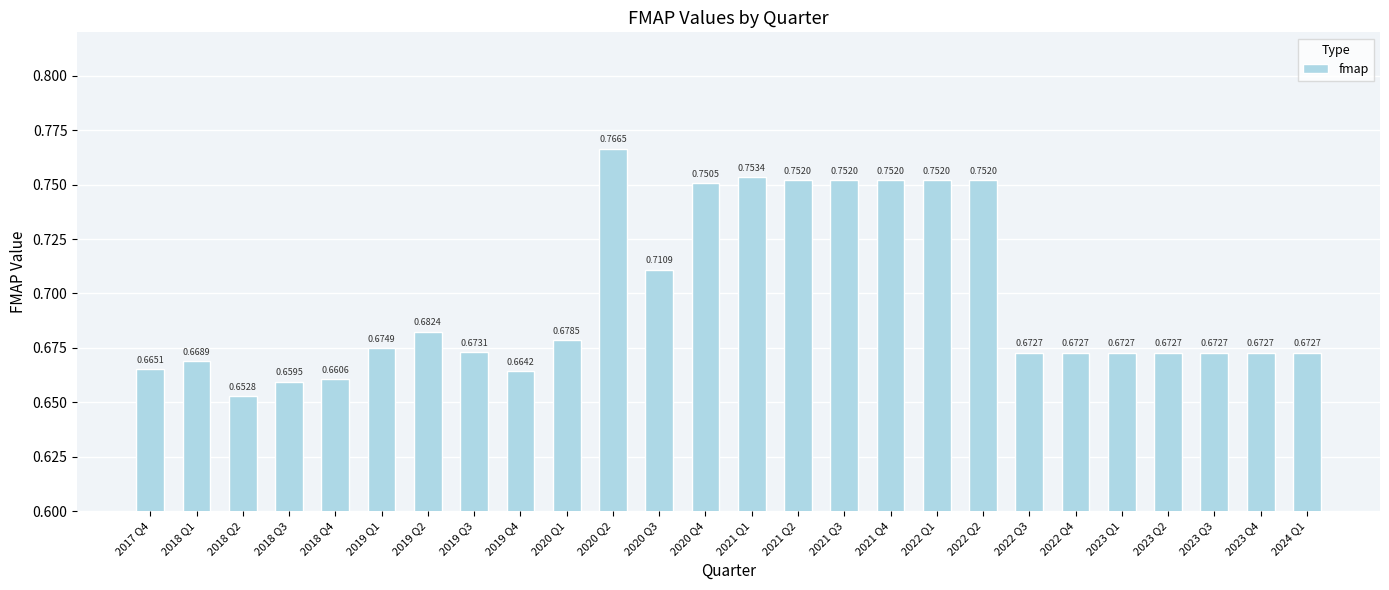

What is the sum of the values at 2022 Q3 and 2024 Q1?

1.3